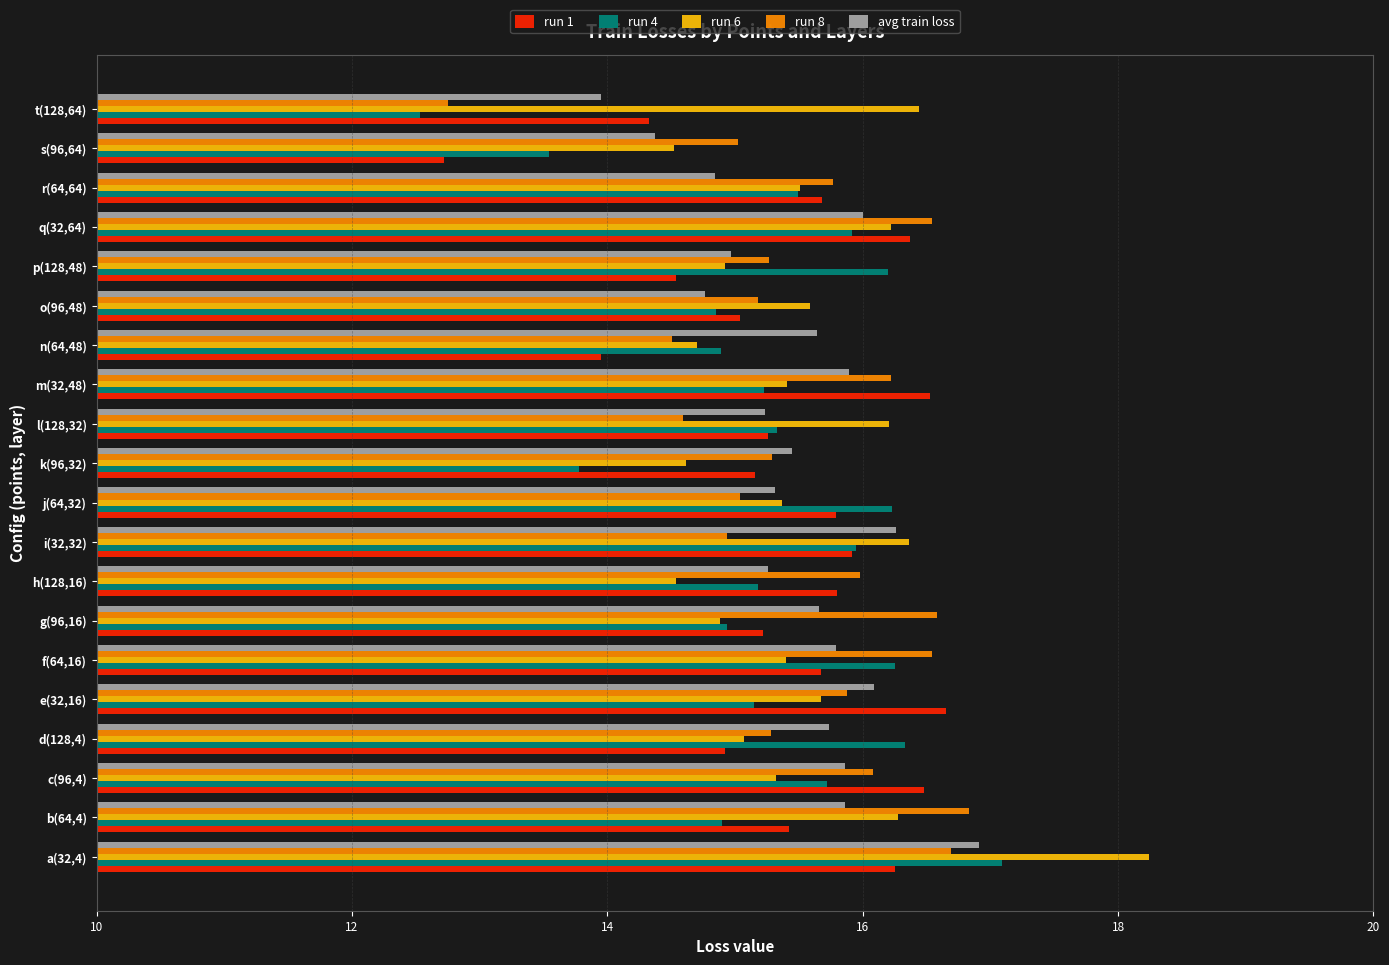

What are all the series names shown in the legend?

run 1, run 4, run 6, run 8, avg train loss